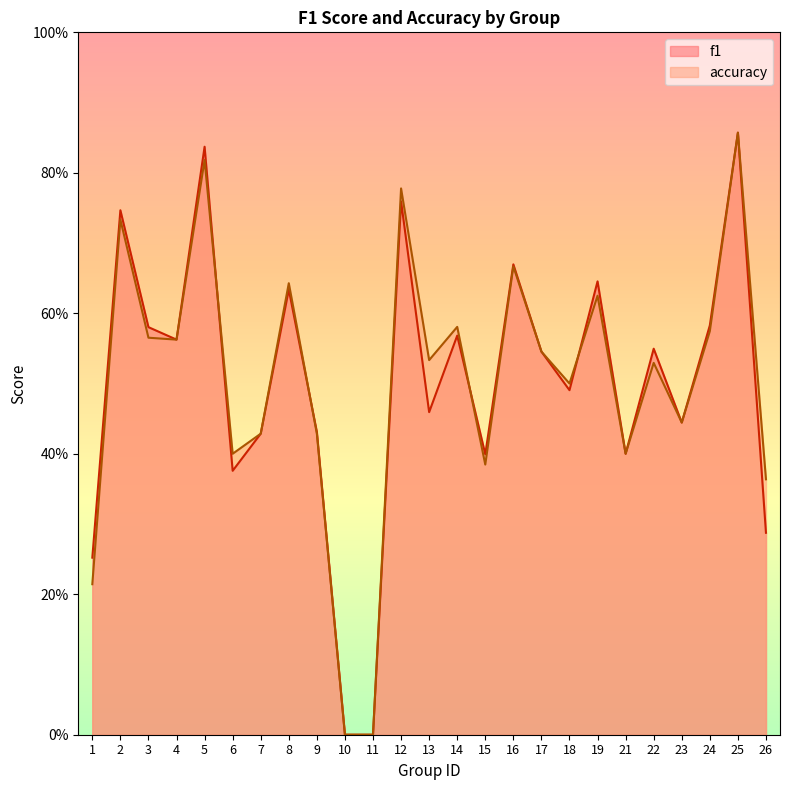

Reading right to left, transcribe all the data shown in this chart.

f1: 26=0.3	25=0.9	24=0.6	23=0.4	22=0.5	21=0.4	19=0.6	18=0.5	17=0.5	16=0.7	15=0.4	14=0.6	13=0.5	12=0.8	11=0.0	10=0.0	9=0.4	8=0.6	7=0.4	6=0.4	5=0.8	4=0.6	3=0.6	2=0.7	1=0.3
accuracy: 26=0.4	25=0.9	24=0.6	23=0.4	22=0.5	21=0.4	19=0.6	18=0.5	17=0.5	16=0.7	15=0.4	14=0.6	13=0.5	12=0.8	11=0.0	10=0.0	9=0.4	8=0.6	7=0.4	6=0.4	5=0.8	4=0.6	3=0.6	2=0.7	1=0.2